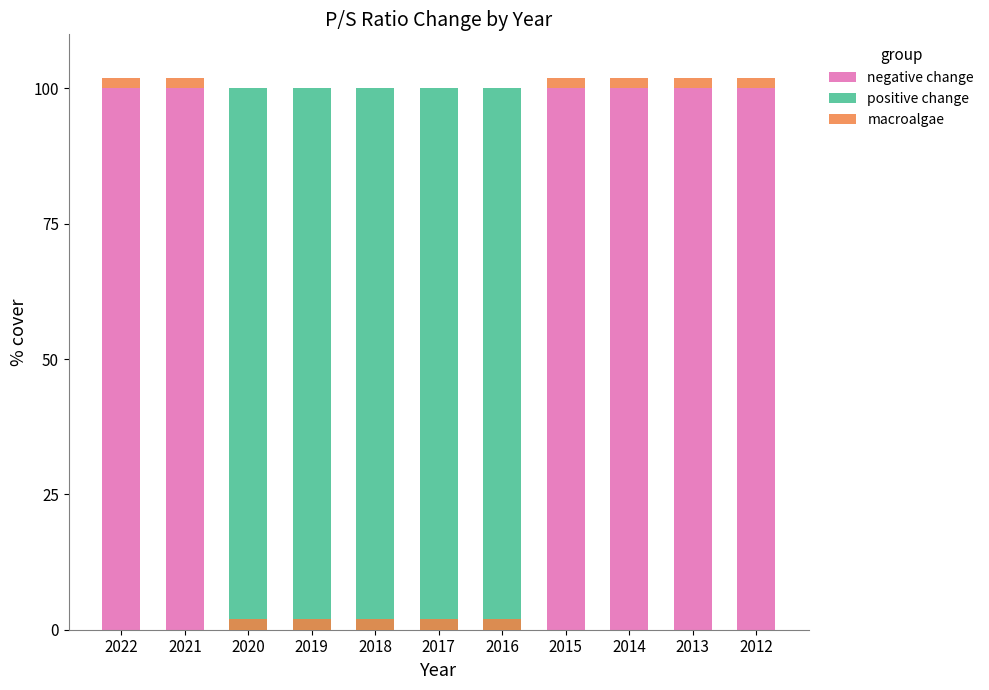

True or false: macroalgae has a value of 3 at 2016.

False